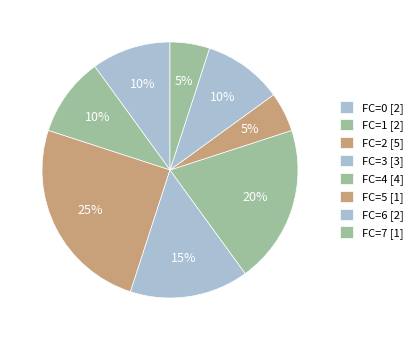

Count the number of slices in the pie.

8